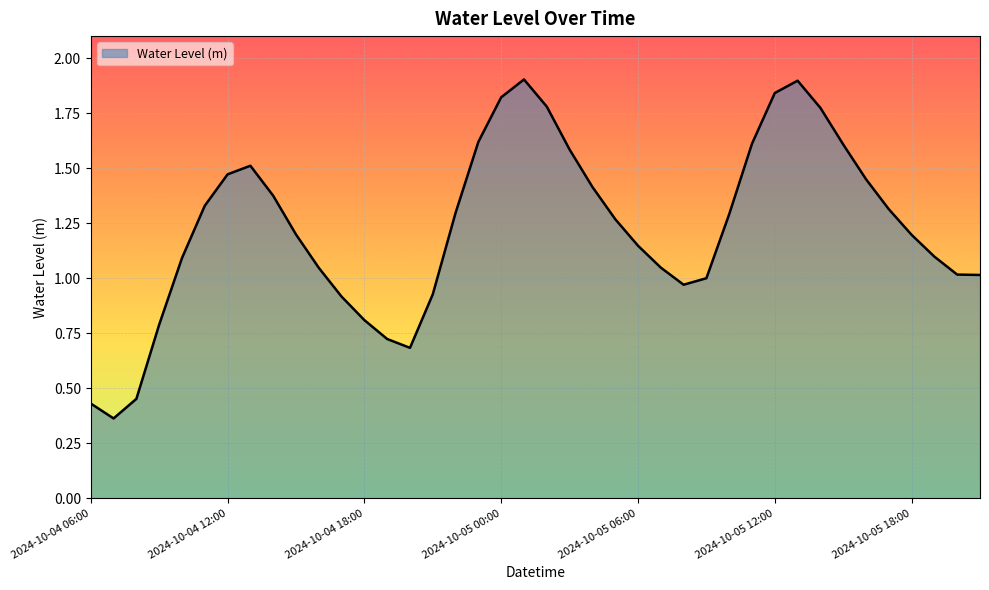

What is the maximum value shown in the chart?

1.9